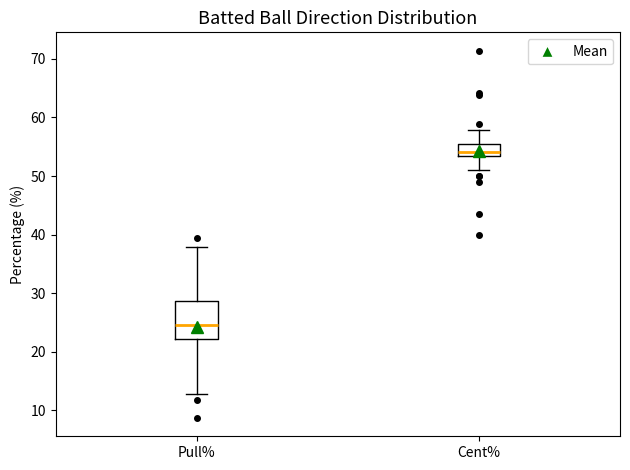

Reading left to right, transcribe this box plot: for each box, give where its median line is, the range the box spans, and where its two whiskers end, as read against the y-axis. The values are not printed on the chart, so give them approximately, as read against the axis.

Pull%: median 25, box 22 to 29, whiskers 13 to 38
Cent%: median 54, box 53 to 56, whiskers 51 to 58